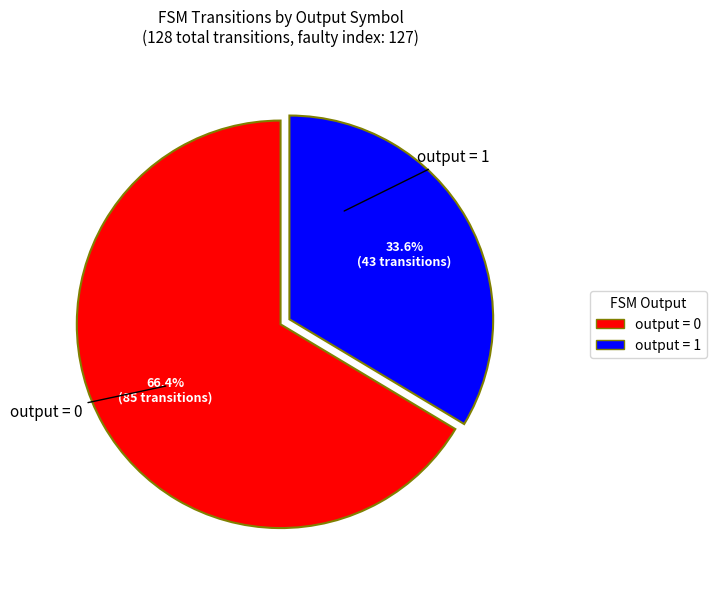

Count the number of slices in the pie.

2